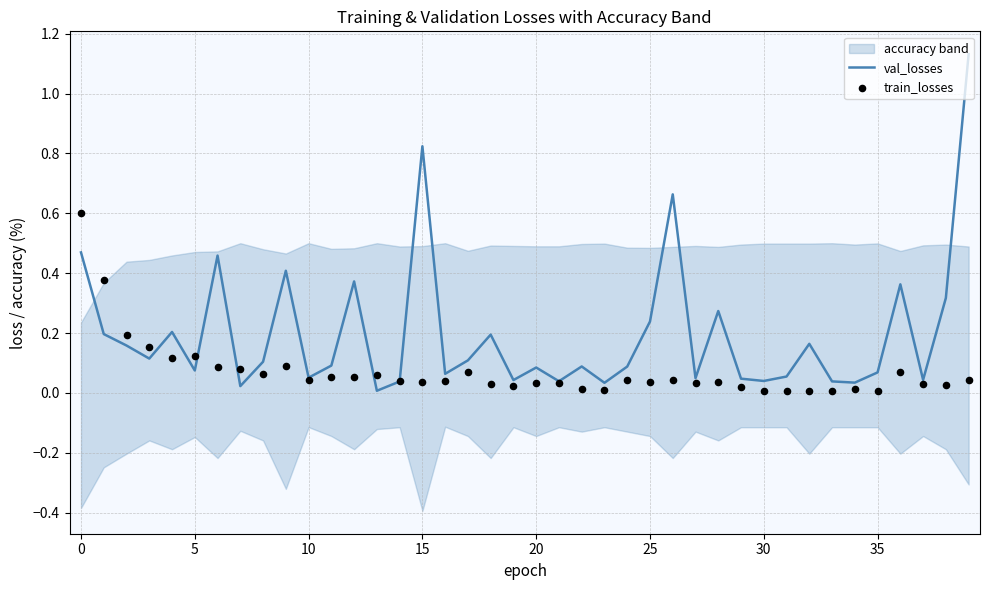

Which series contains the highest Y value?

val_losses